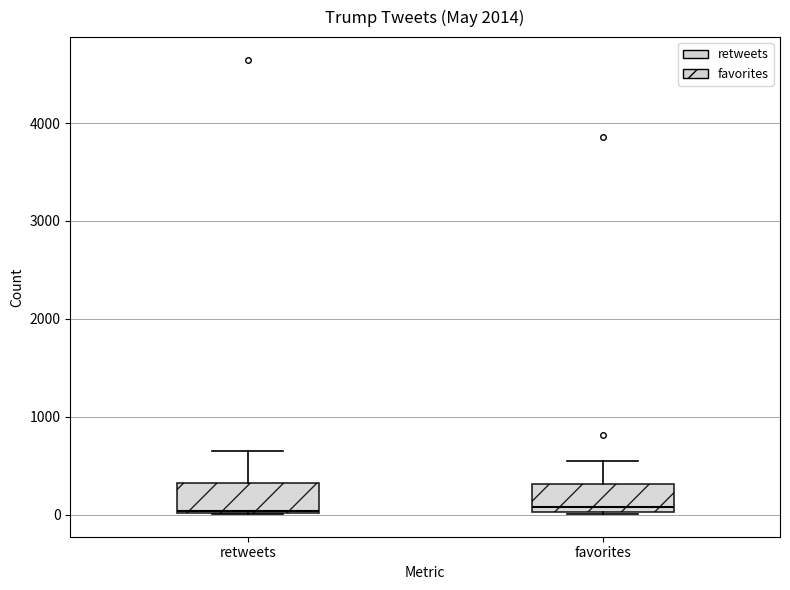

Reading left to right, read every box against the y-axis: the position of its median line, the range the box covers, and the ends of its whiskers. The values are not printed on the chart, so give them approximately, as read against the axis.

retweets: median 0, box 0 to 300, whiskers 0 to 700
favorites: median 100, box 0 to 300, whiskers 0 to 600